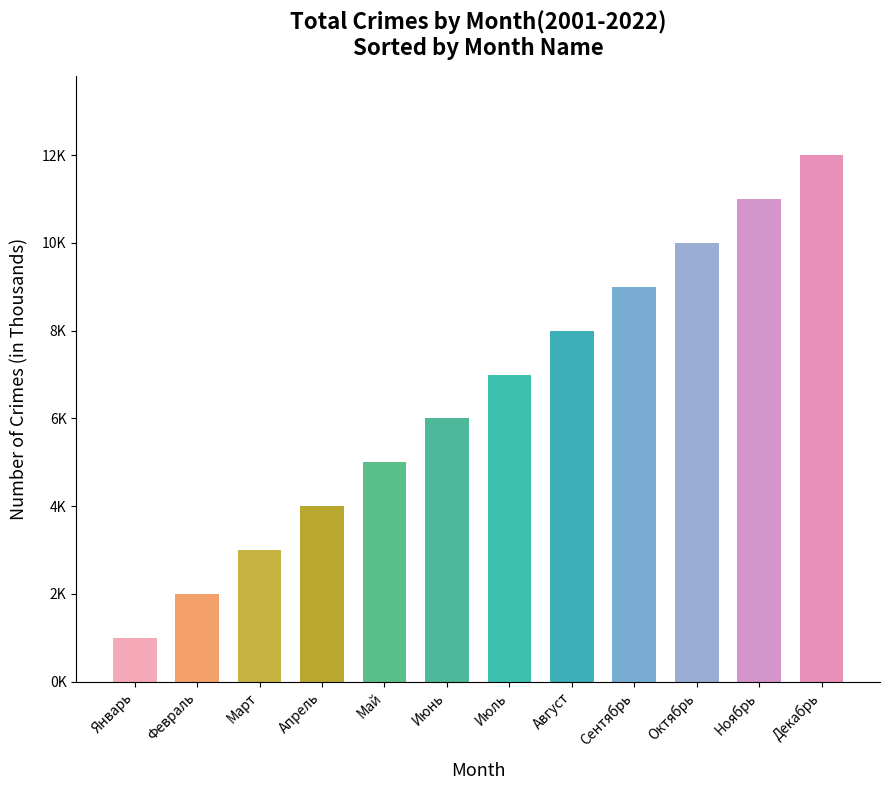

Between Октябрь and Сентябрь, which is larger?

Октябрь